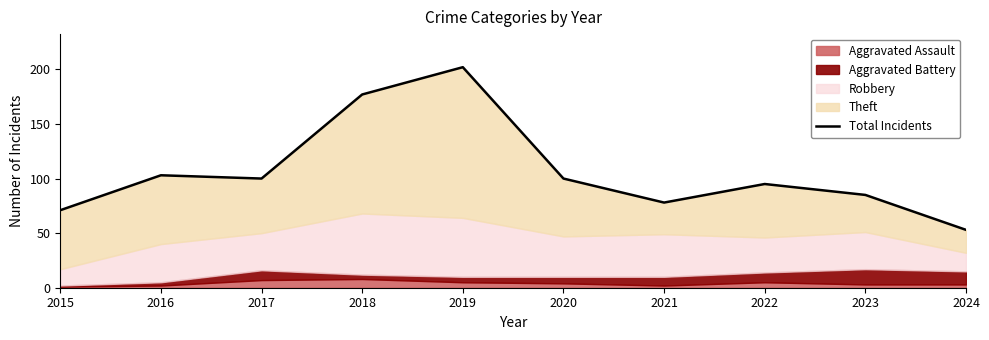

Rank the categories by value from lowest to highest.

2024, 2015, 2021, 2023, 2022, 2017, 2020, 2016, 2018, 2019